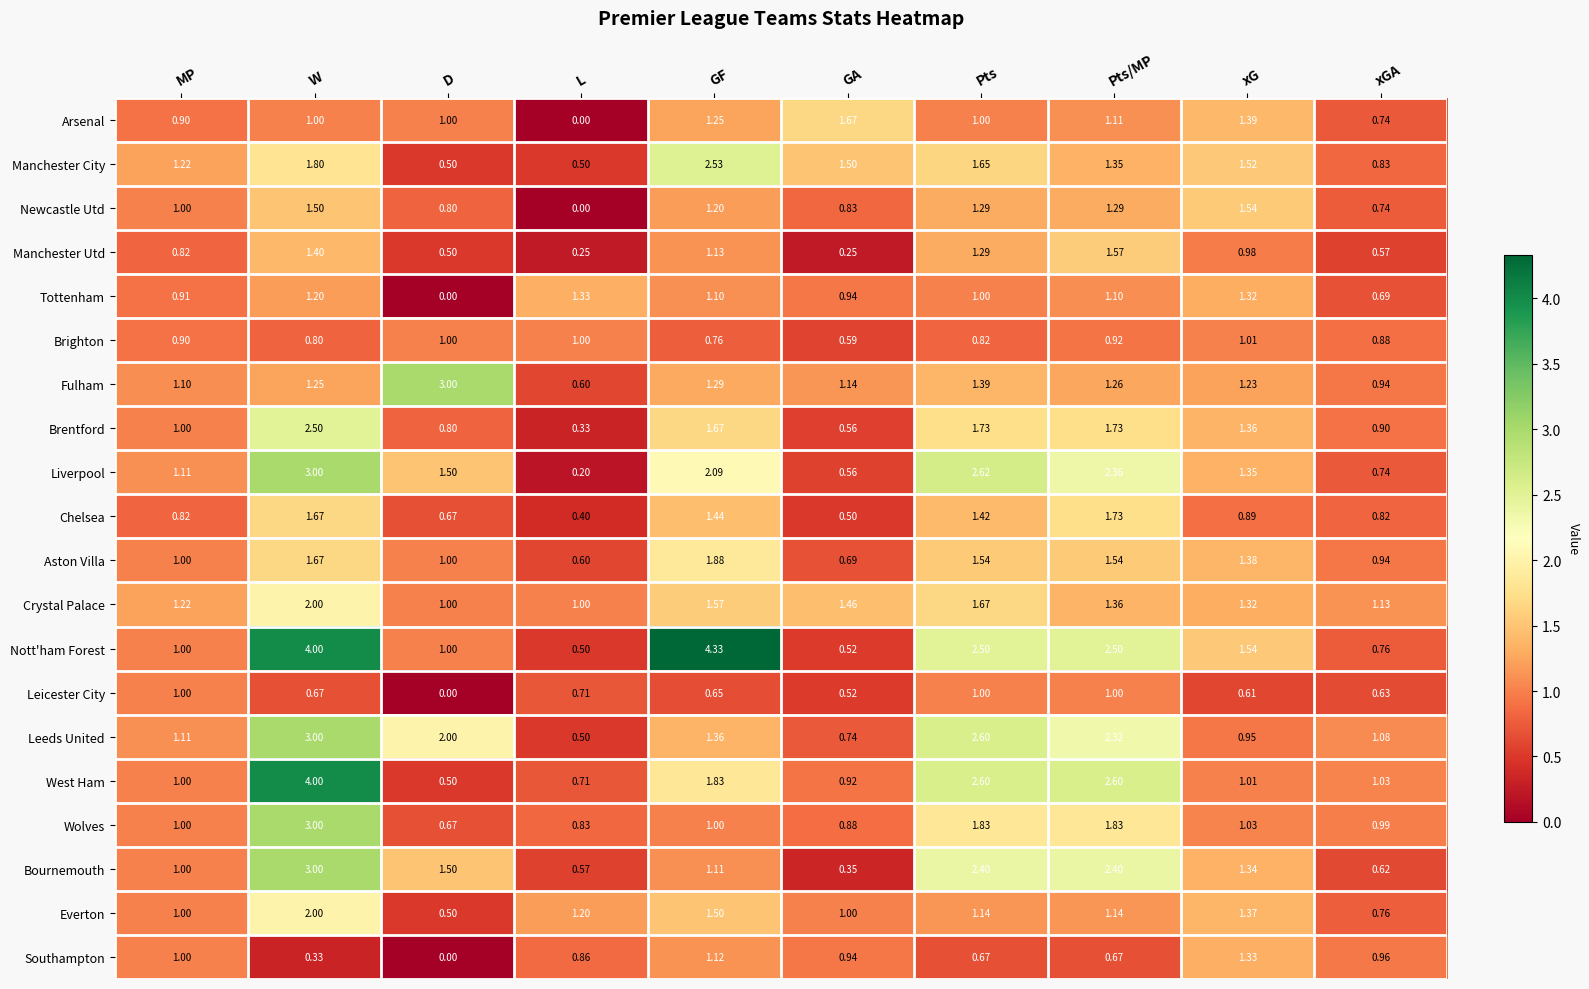

What is the spread (max minus min) of values at W?

3.7